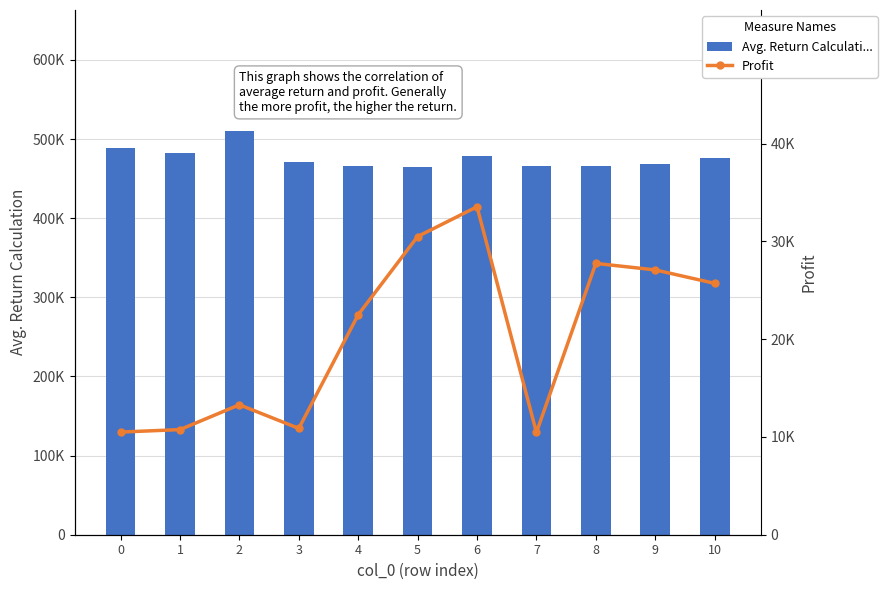

Rank the series by their maximum value, from highest to lowest.

Avg. Return Calculati..., Profit